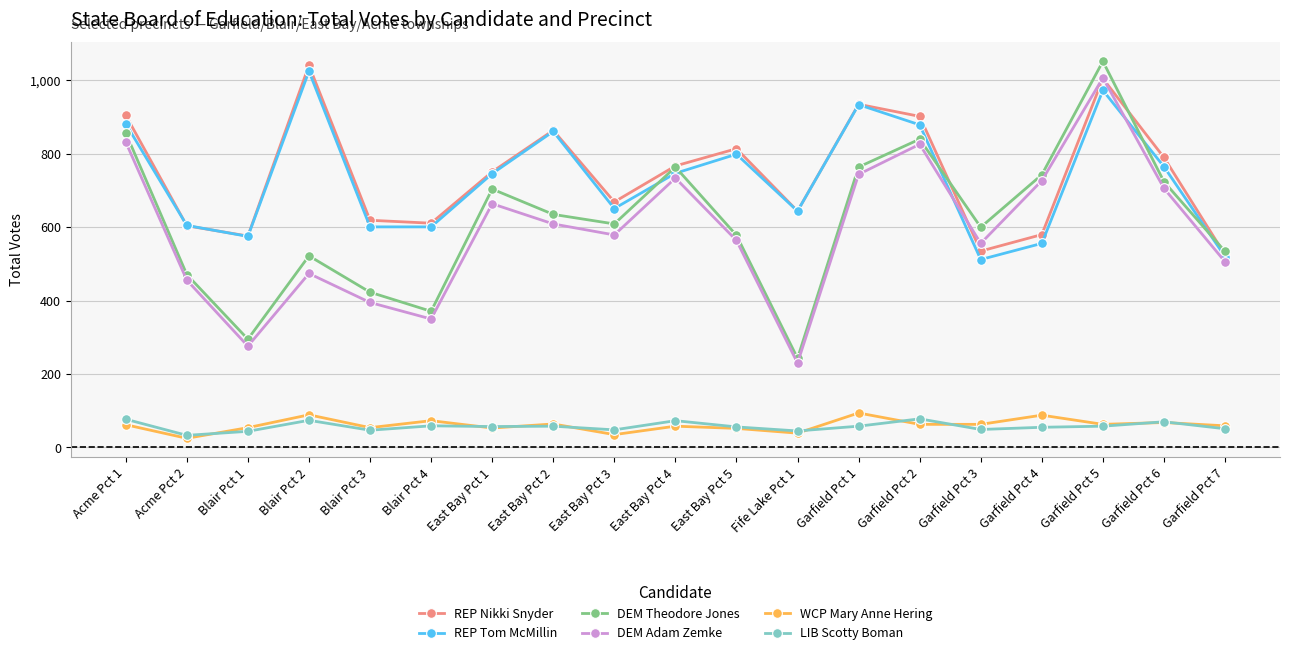

Is this an area chart (filled region under the line)?

No